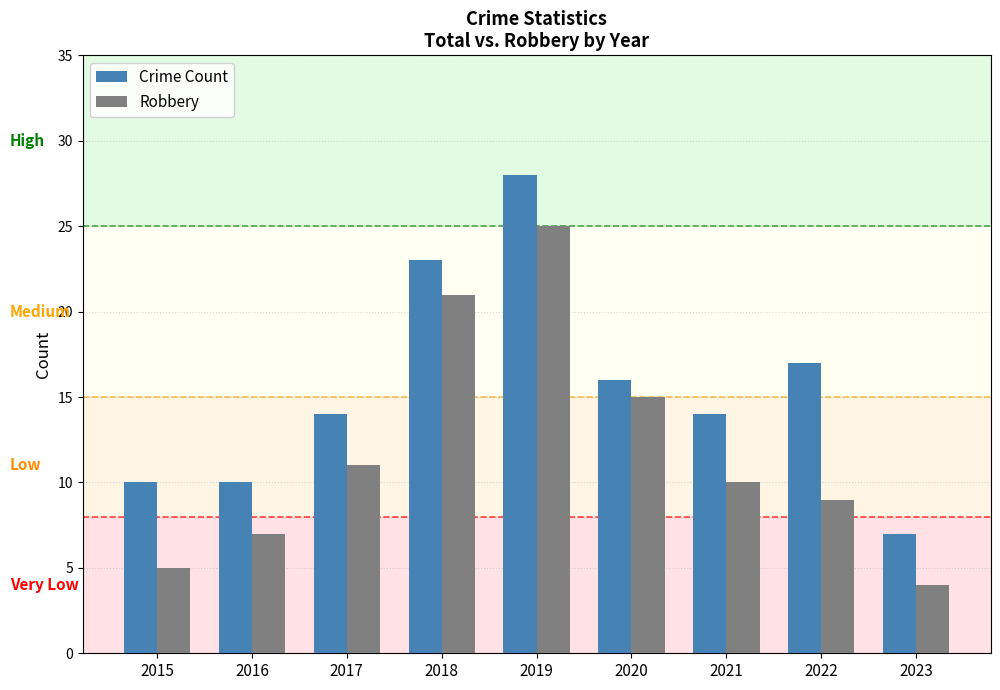

Between 2015 and 2016, which series saw the biggest shift?

Robbery